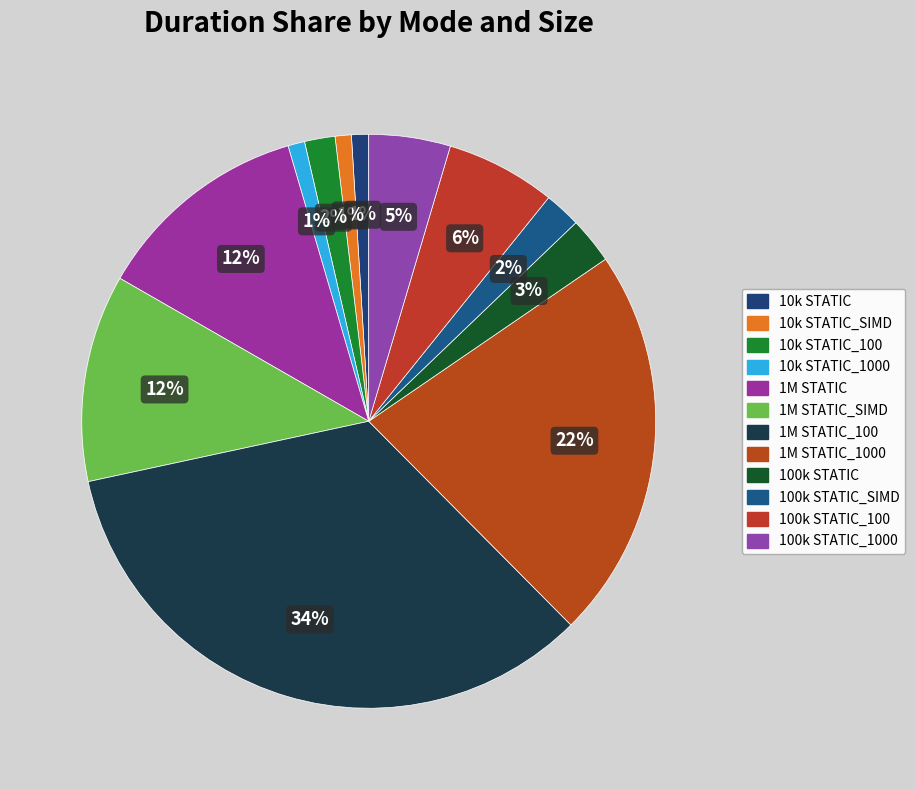

Count the number of slices in the pie.

12